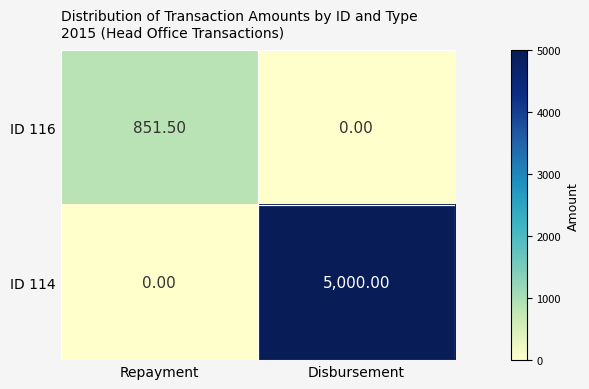

Count the number of categories in the chart.

2